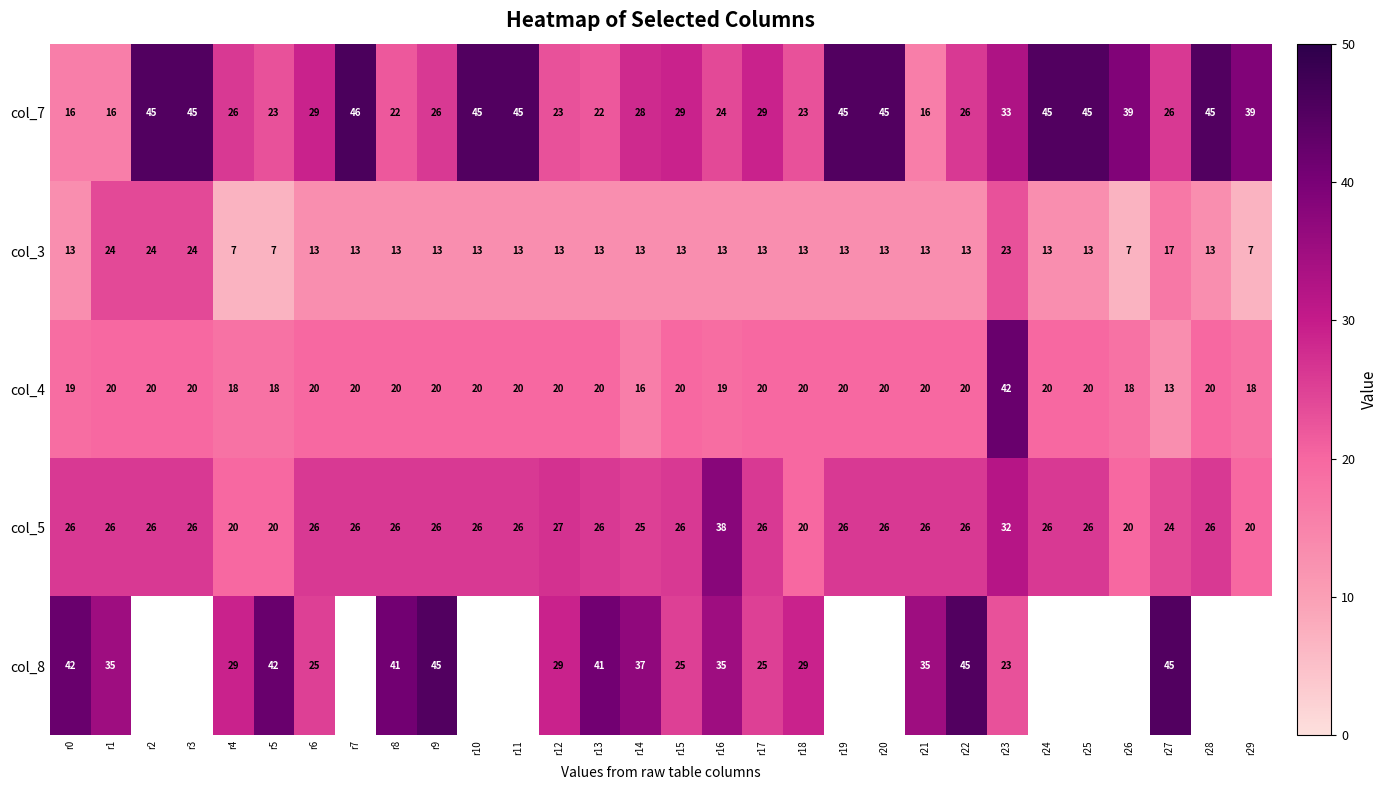

The value of col_7 at r26 is 39. True or false?

True